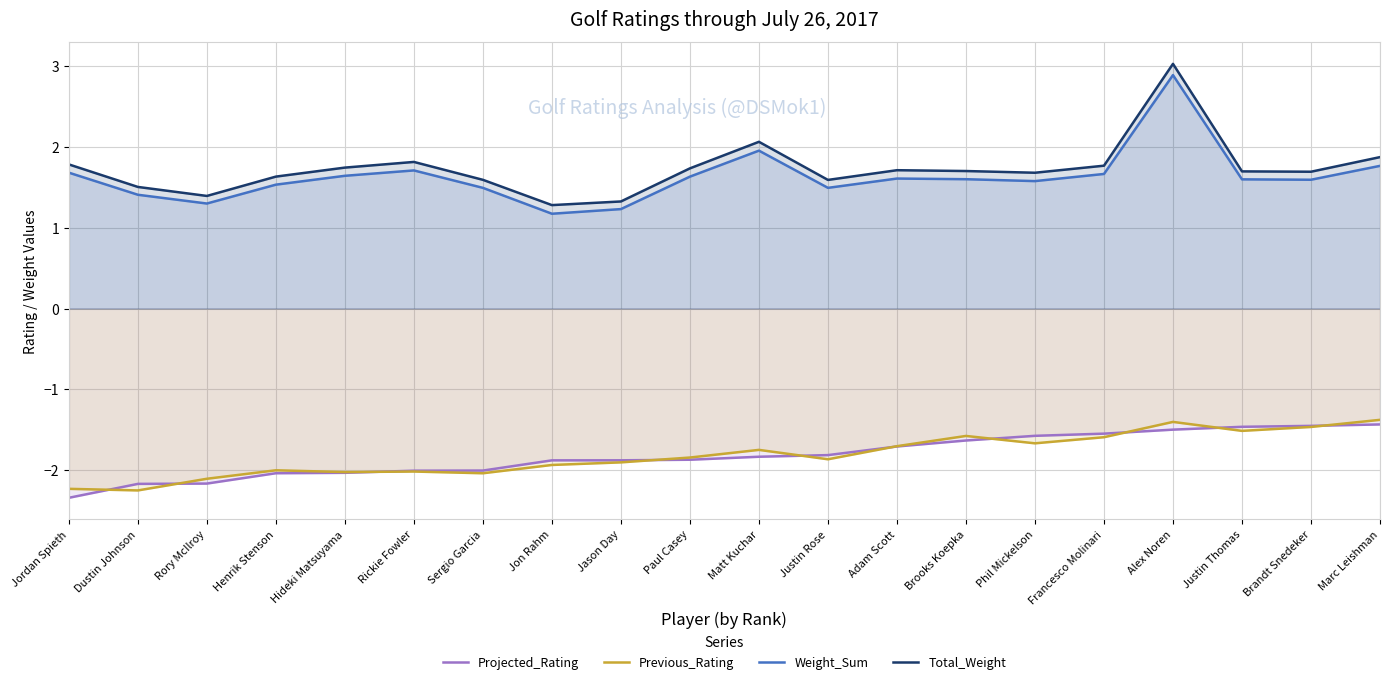

What is the sum of the Previous_Rating values at Jordan Spieth and Matt Kuchar?

-4.0